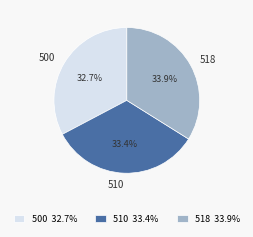

Is it true that 500 is 33% of the pie?

True